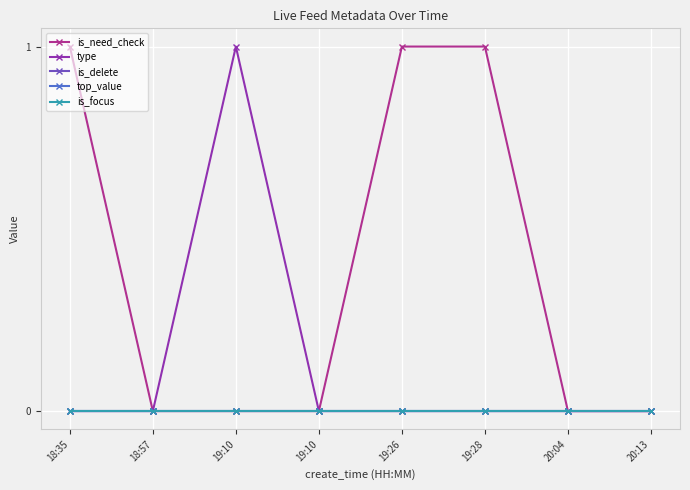

What is the greatest value displayed?

1